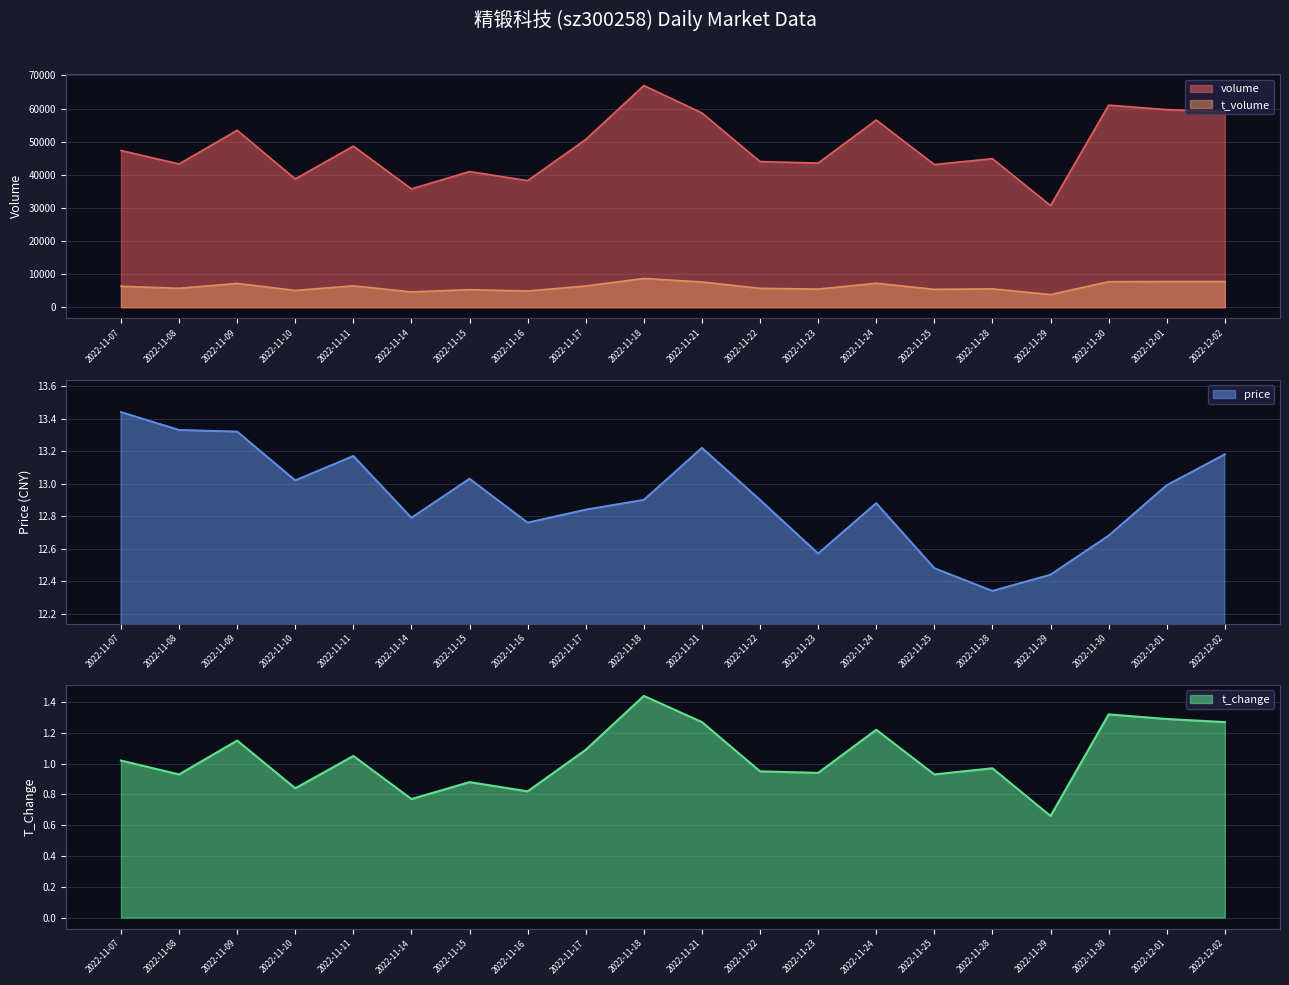

How many data points does each series have?

20